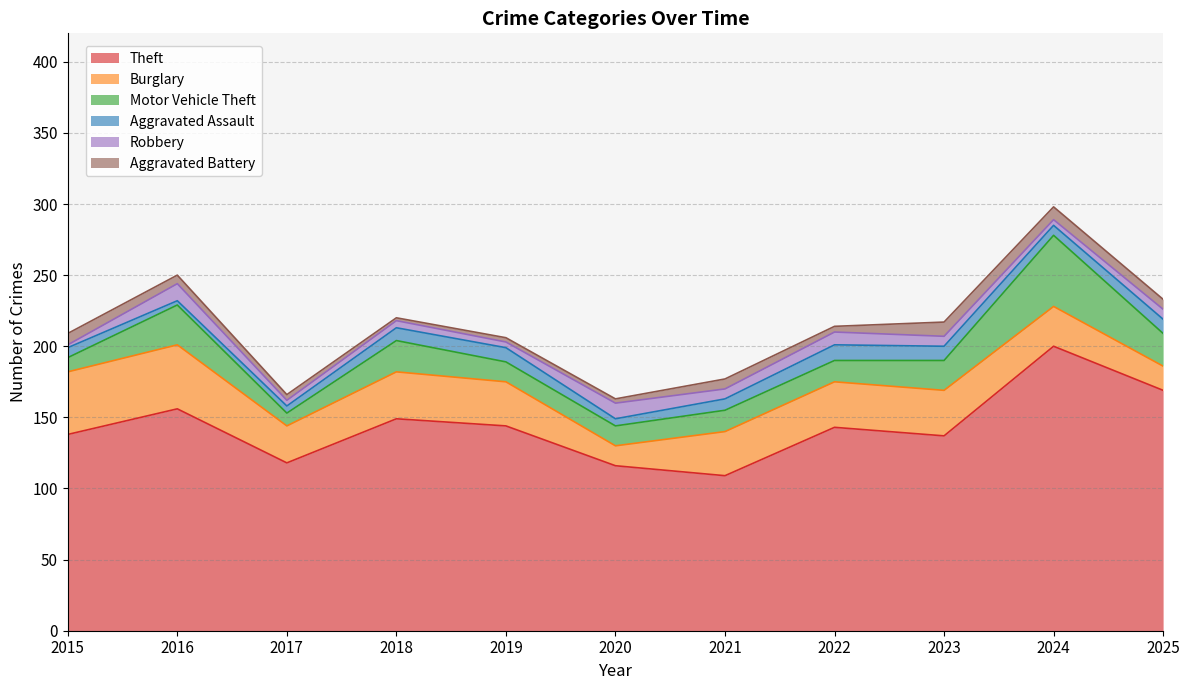

How many values in the Motor Vehicle Theft series exceed 15?

5